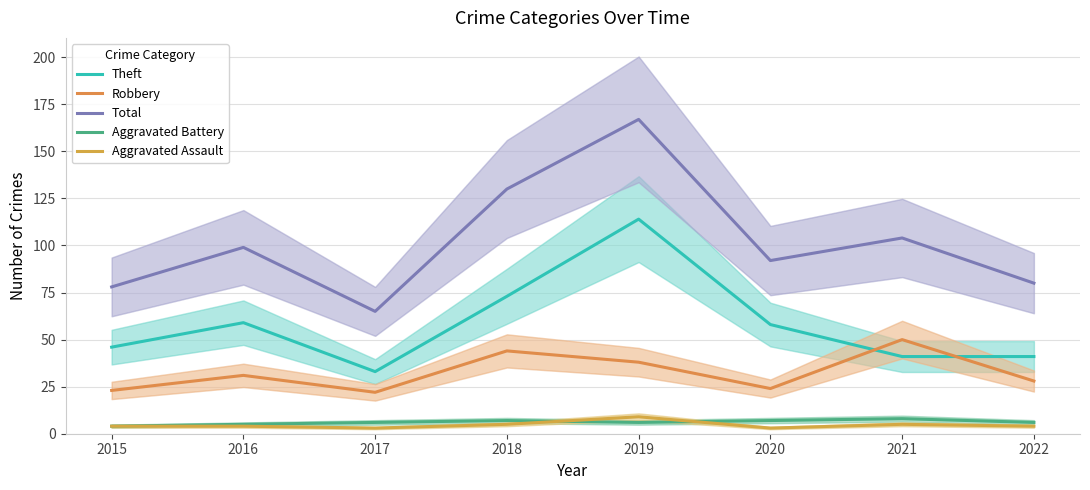

What is the spread (max minus min) of values at 2019?

161